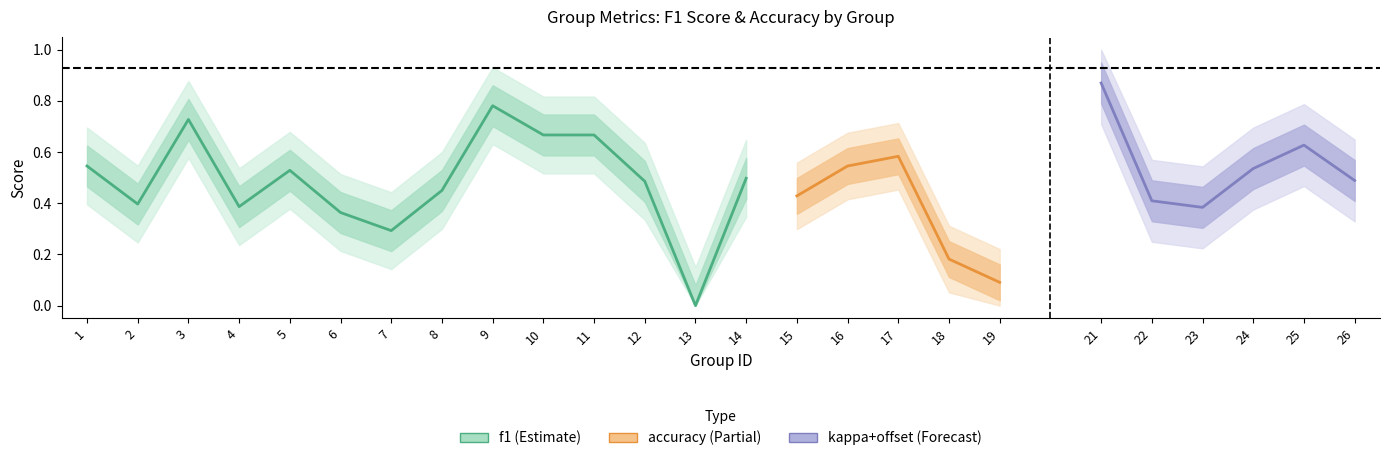

How many categories are shown in the chart?

25